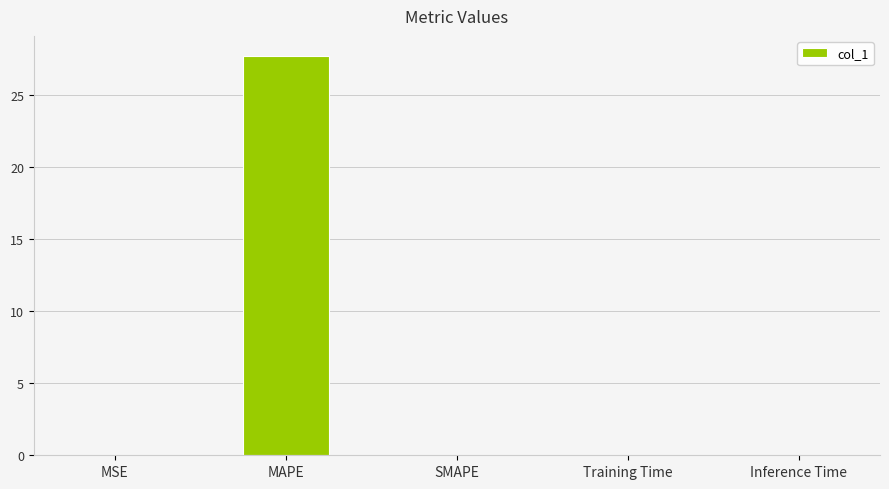

What value does the data have at MAPE?

27.7